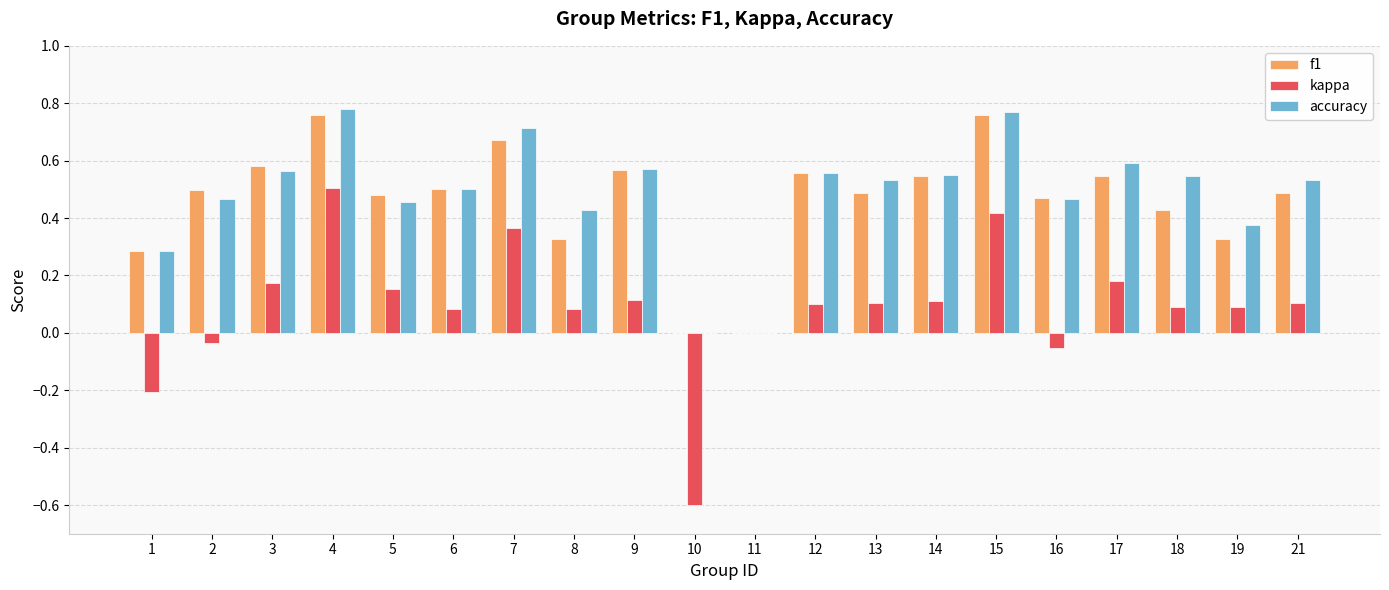

What is the sum of all kappa values?

1.8